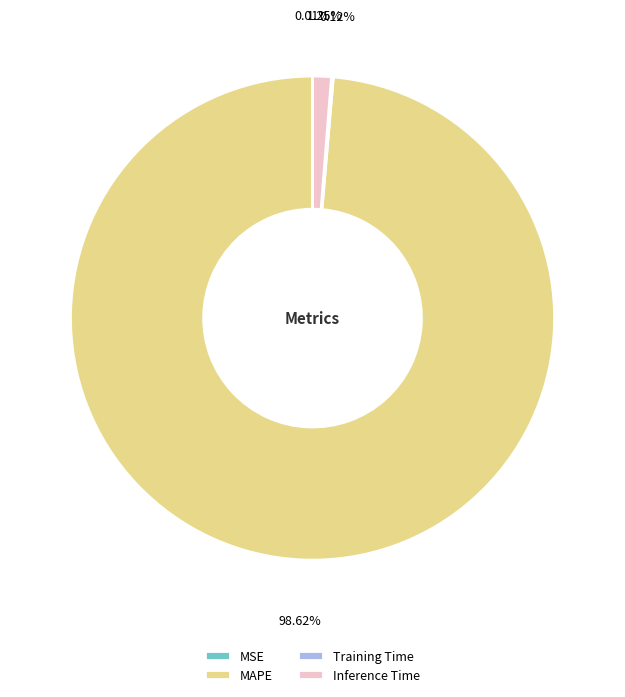

To the nearest percent, what is the combined percentage of Inference Time and MAPE?

100%